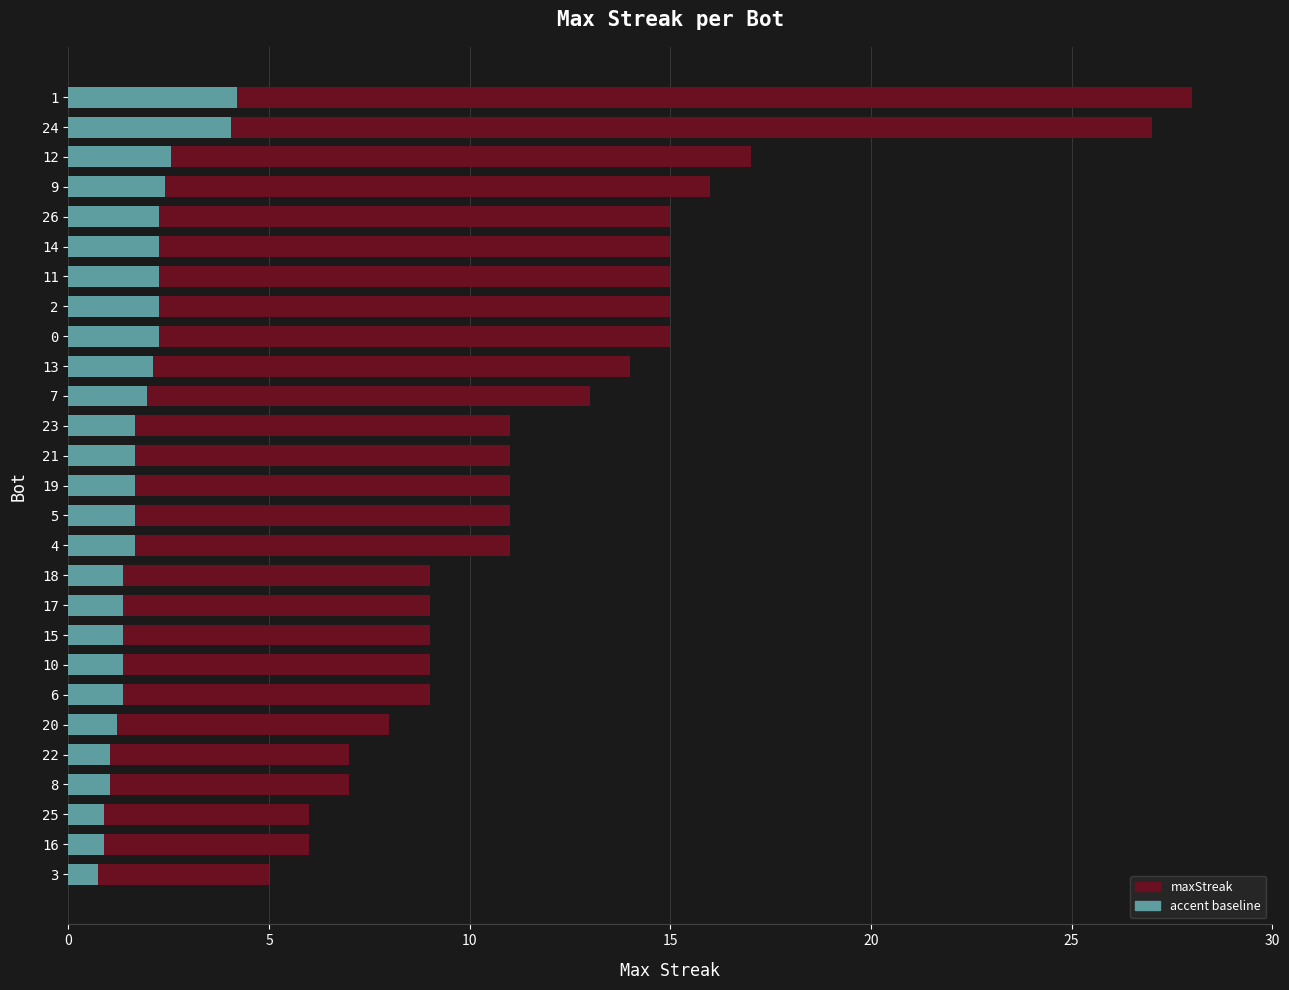

True or false: accent has a value of 5.5 at 24.

False